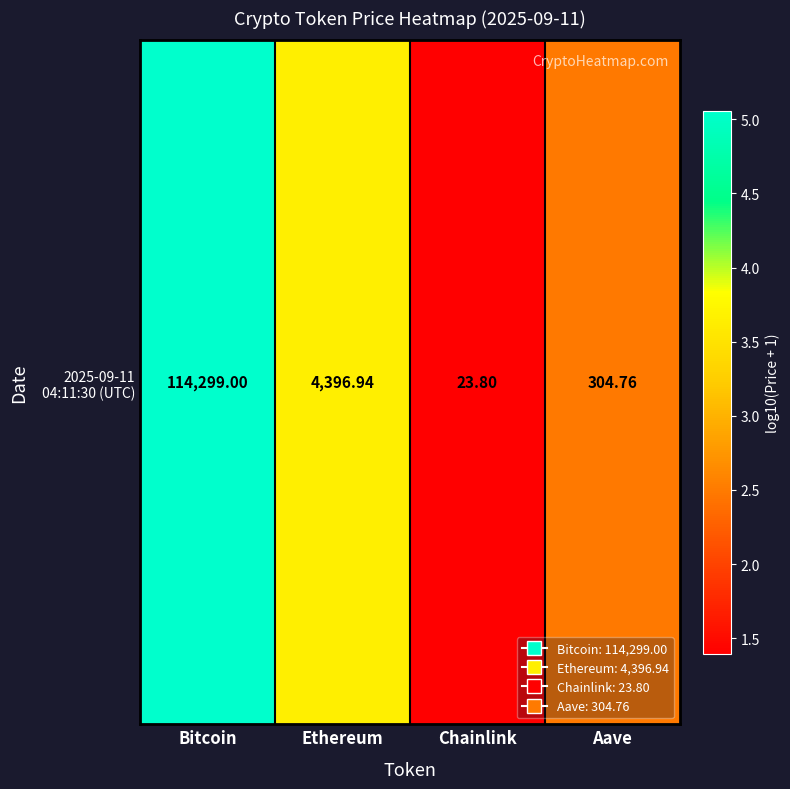

Reading left to right, extract all data points from this chart.

Bitcoin=5.1	Ethereum=3.6	Chainlink=1.4	Aave=2.5